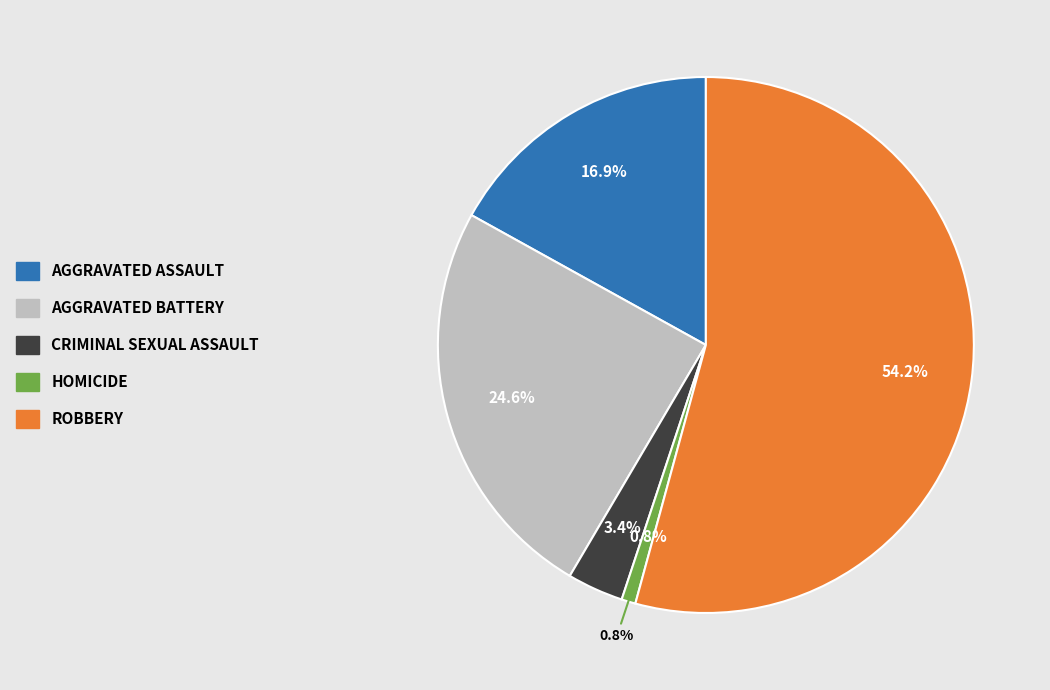

To the nearest percent, what is the difference between the Homicide and Robbery slice percentages?

53%